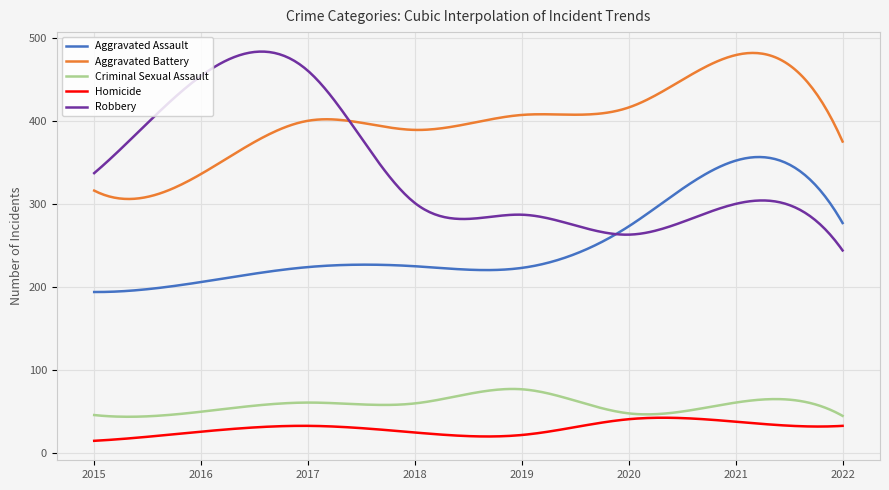

Which series has the widest spread of values?

Robbery